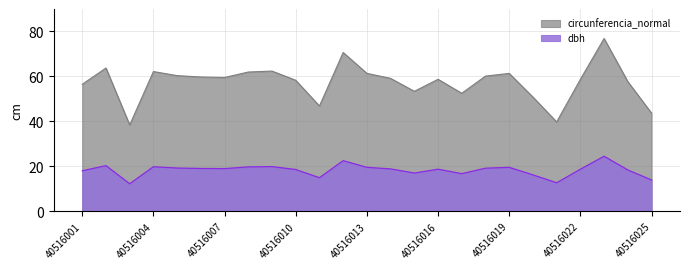

The dbh series shows 13.0 at 40516022. True or false?

False